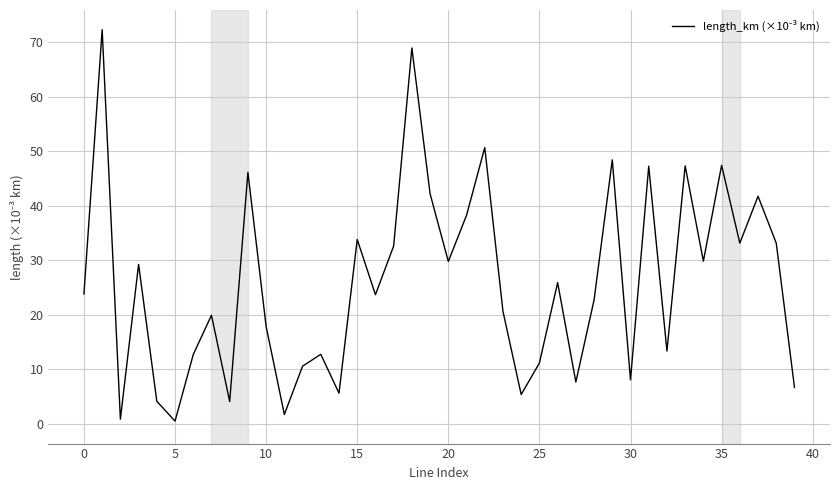

What is the maximum value shown in the chart?

72.3